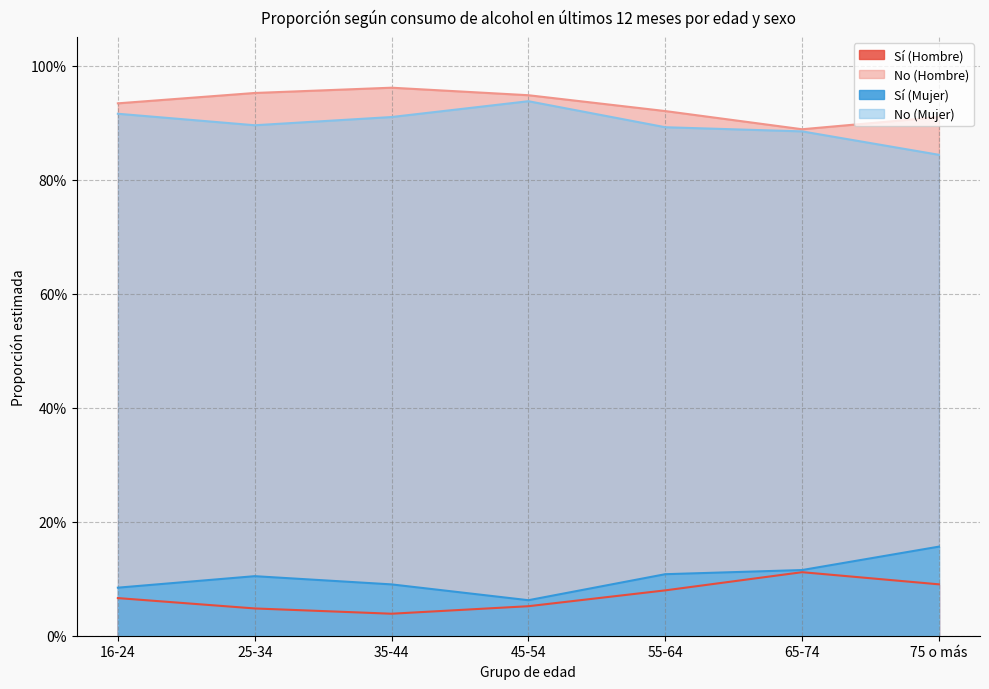

Is the value of Sí (Mujer) at 75 o más greater than the value of Sí (Hombre) at 16-24?

Yes